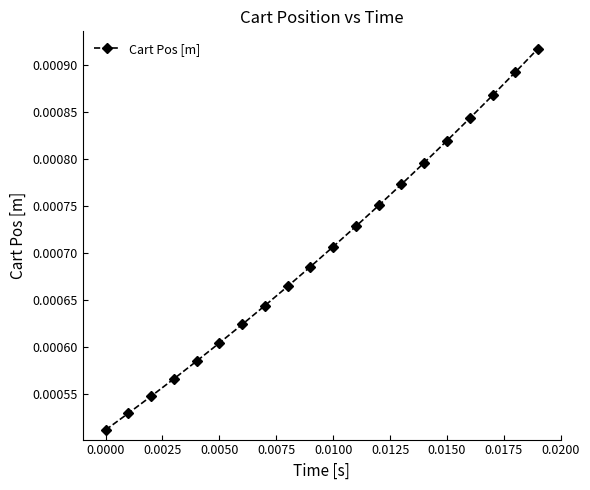

Count the values in the range 0 to 1.

20